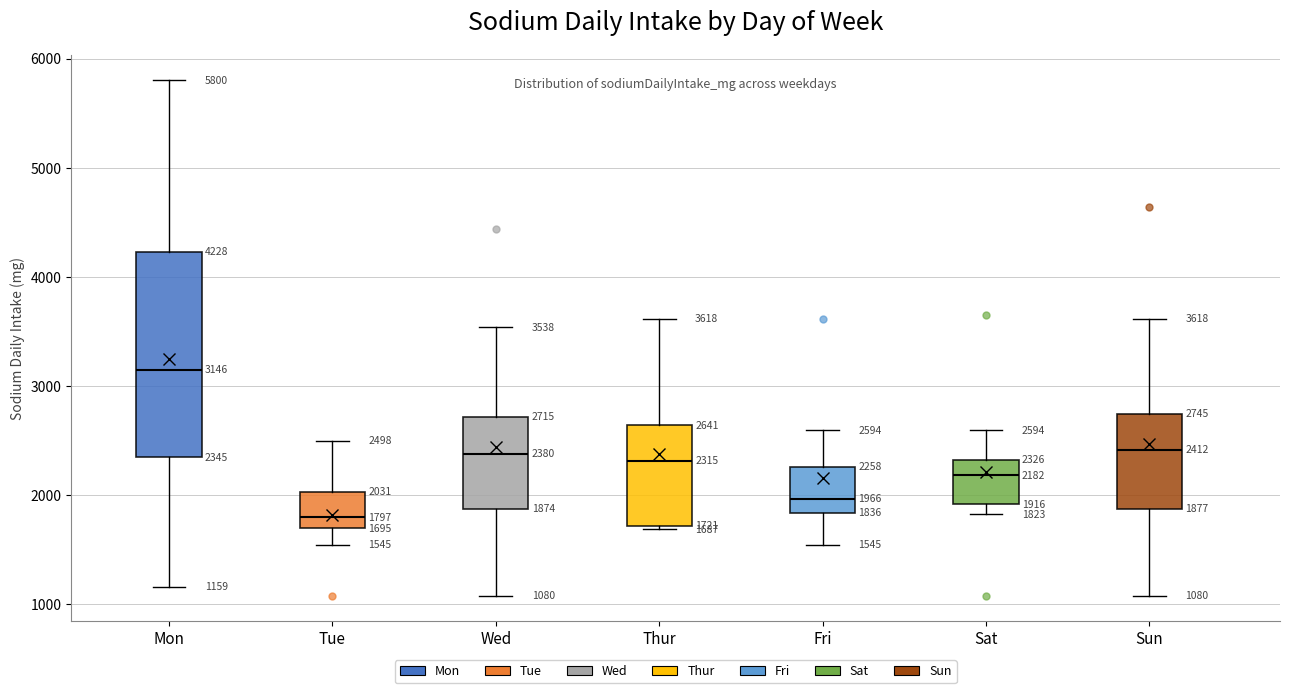

Which box's median line is the highest?

Mon